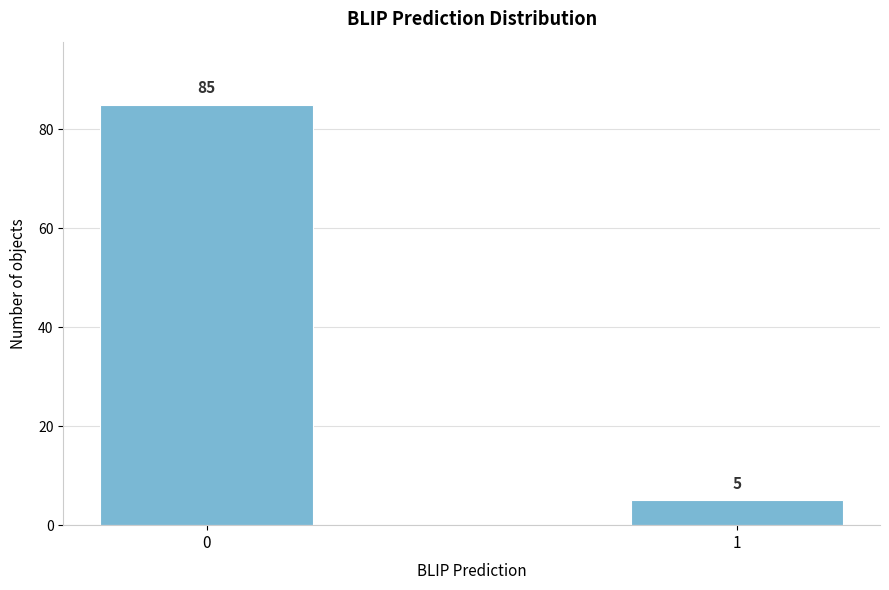

Reading left to right, list all the values displayed in this chart.

85	5